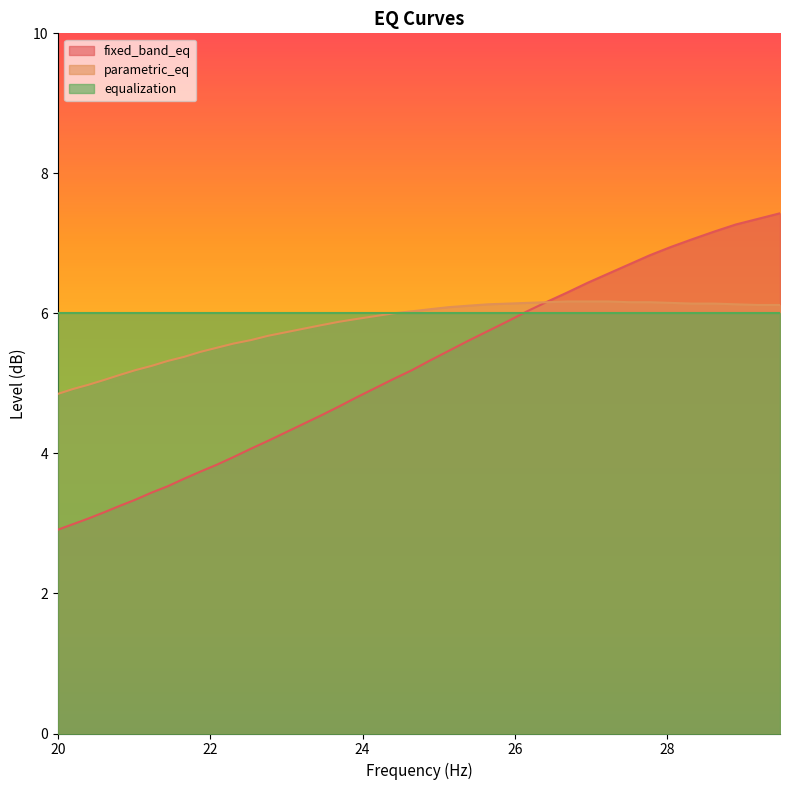

Is the value of fixed_band_eq at 28.62 greater than the value of parametric_eq at 26.96?

Yes